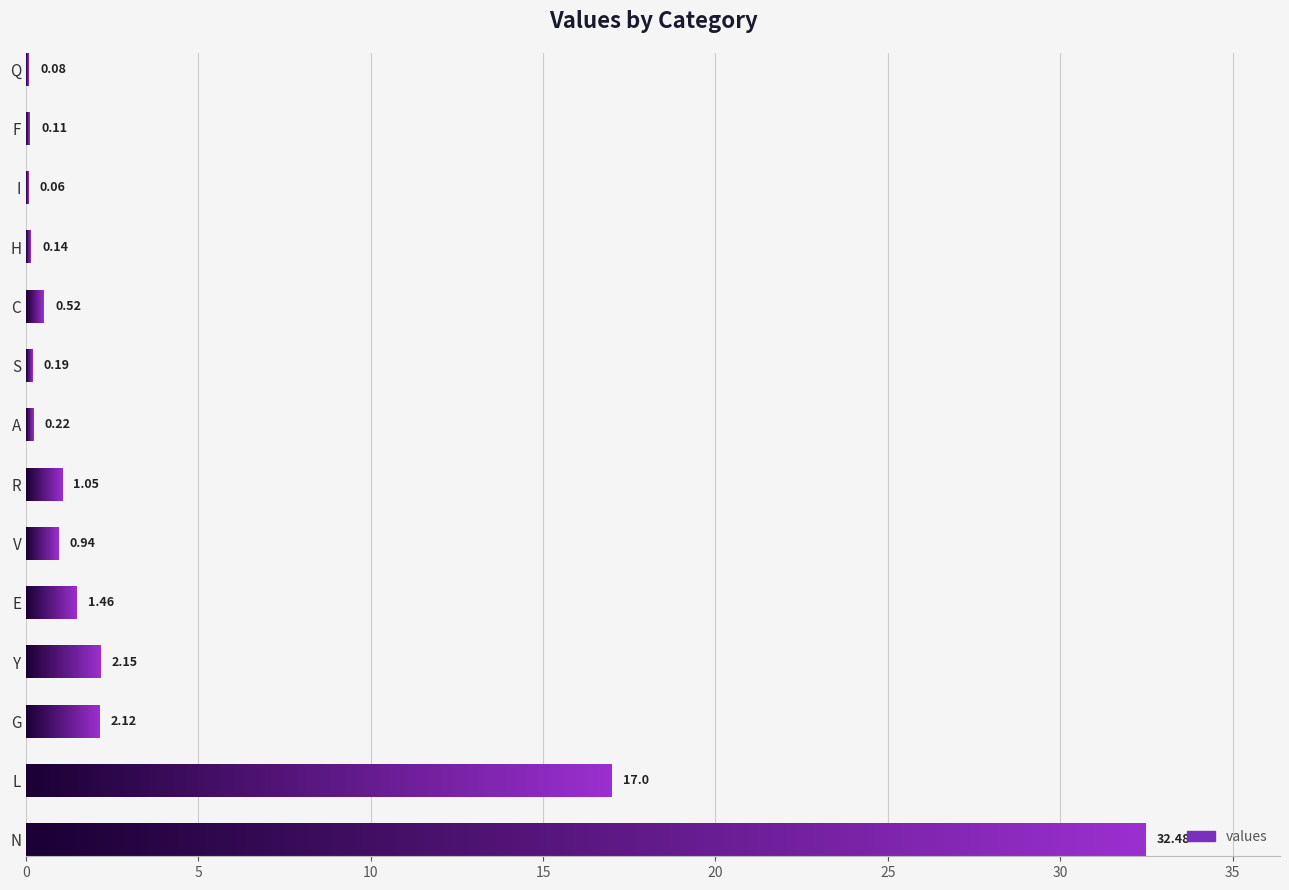

Are the bars horizontal?

Yes